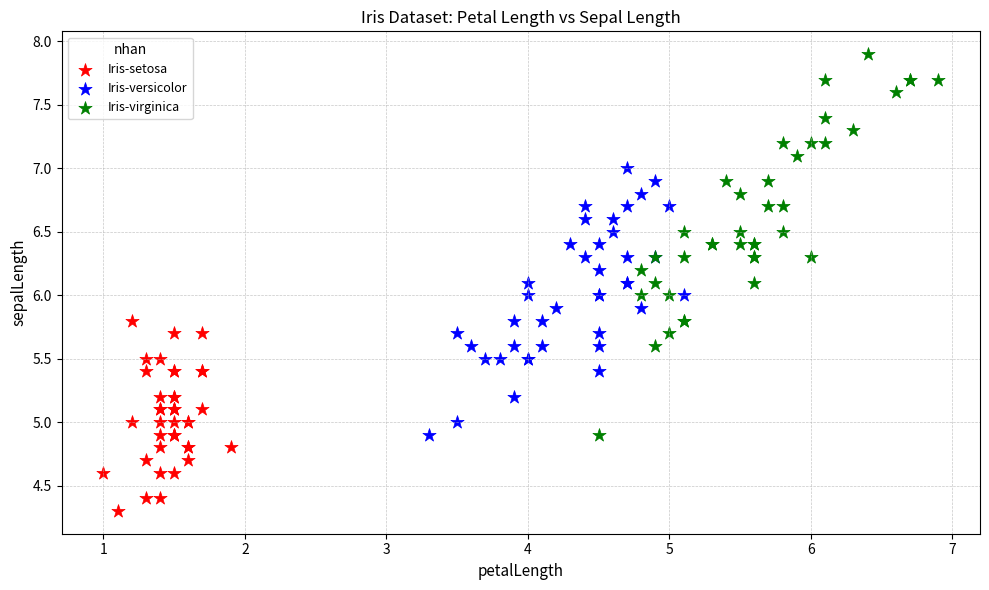

Which series has the widest spread of Y values?

Iris-virginica